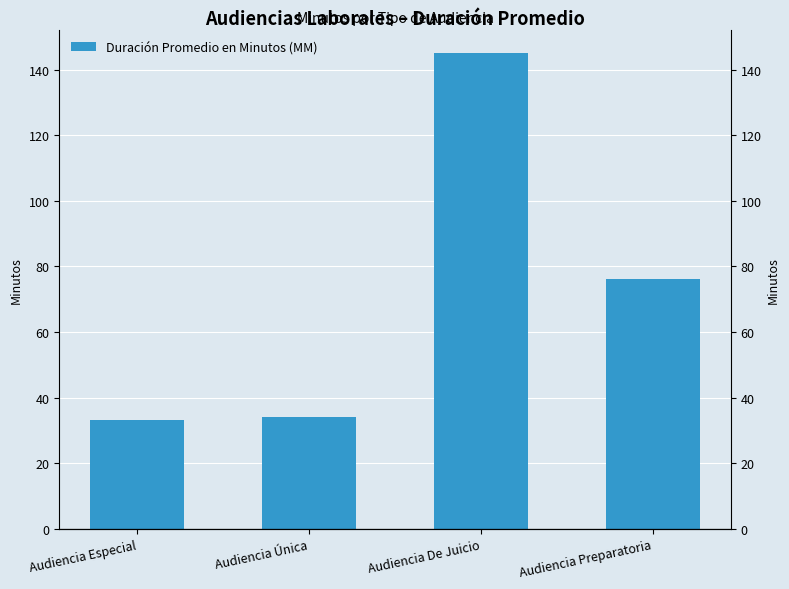

What is the value of the 2nd bar from the left?

34